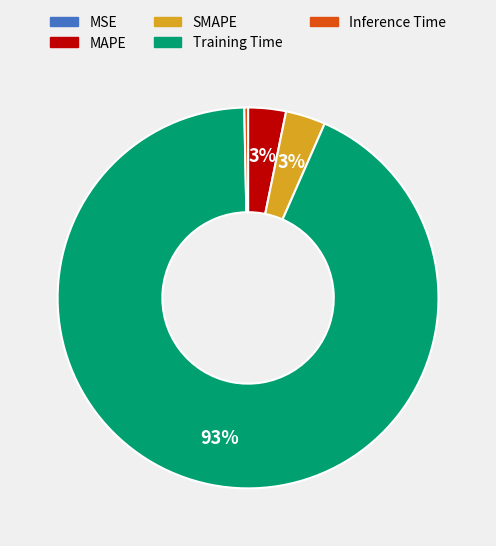

What is the smallest slice in the pie chart?

MSE